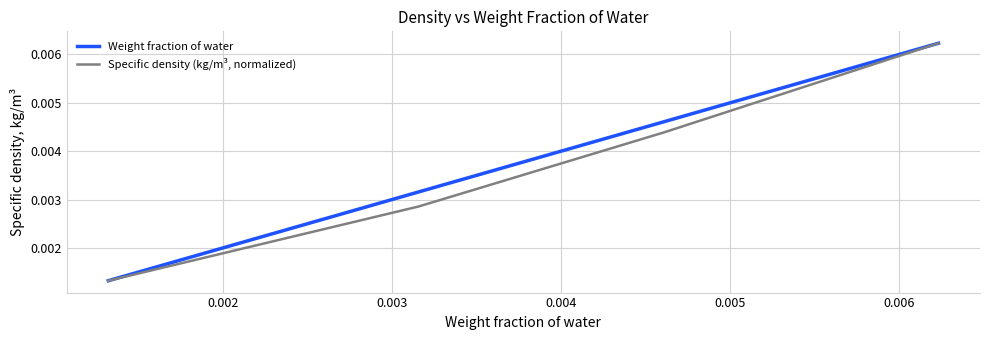

Count the Weight fraction of water values in the range 0 to 1.

4